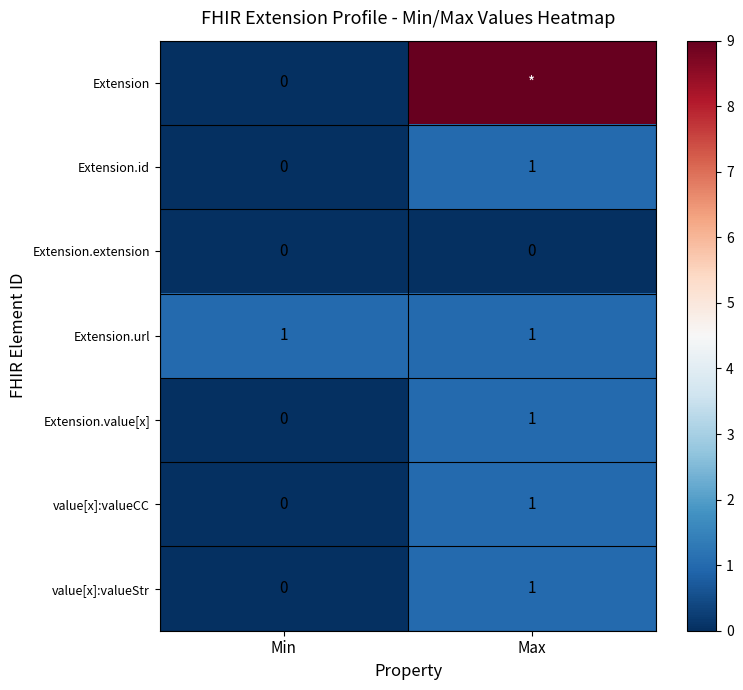

List the labels in order of value[x]:valueCC value, smallest first.

Min, Max